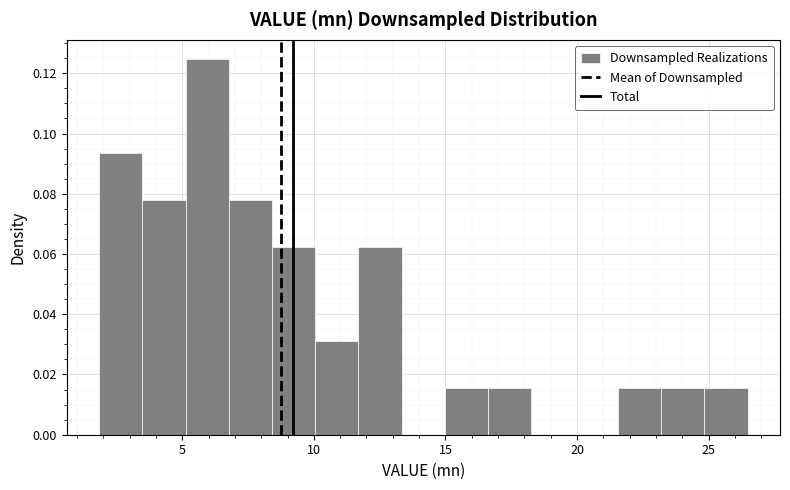

Read against the x-axis, roughly where is the centre of the tallest bar?

6.0